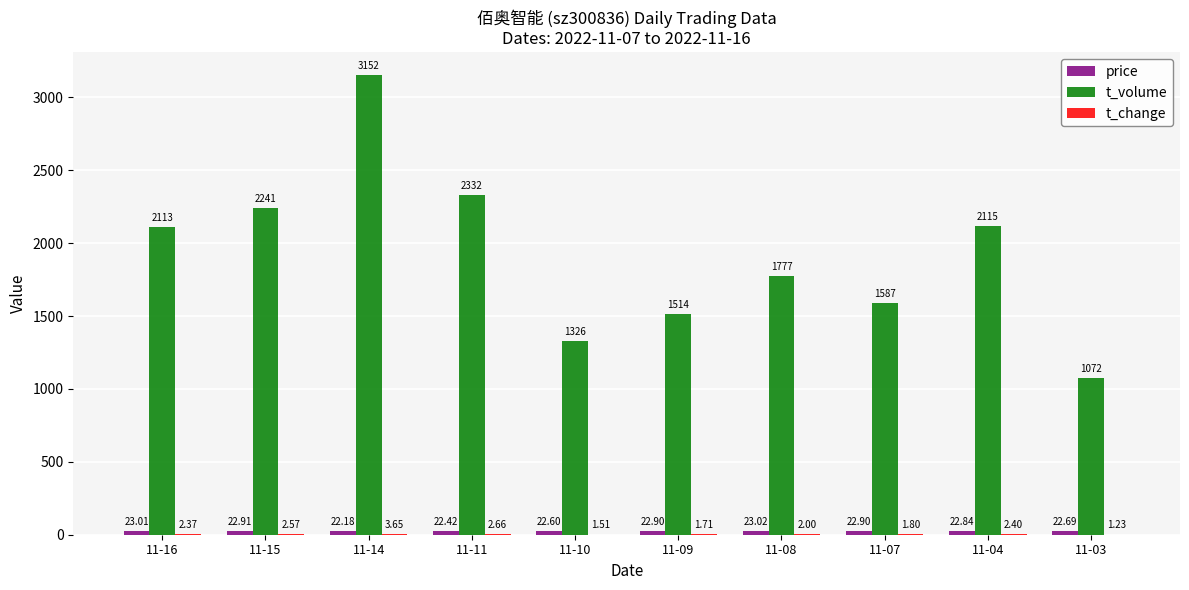

Between 11-08 and 11-04, which series saw the biggest shift?

t_volume